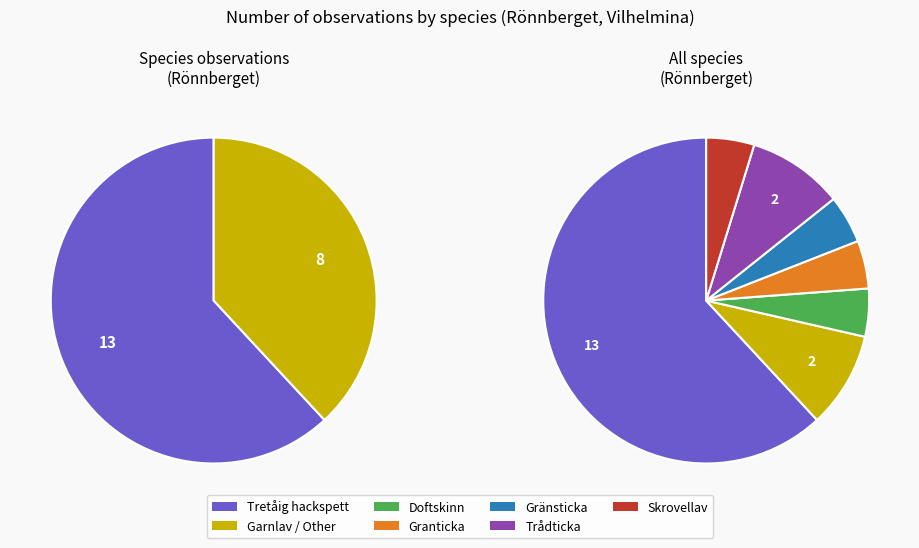

What percentage is the Skrovellav slice, to the nearest percent?

5%